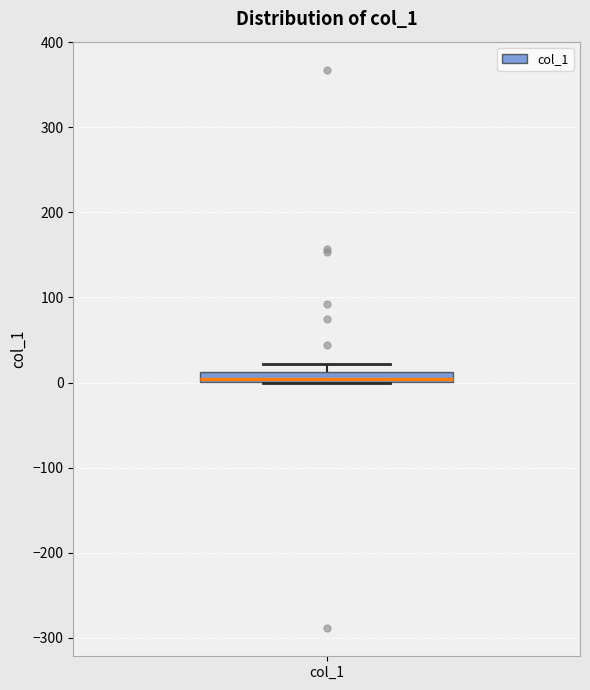

Where is the lower edge of the box for col_1 on the y-axis? The values are not printed on the chart, so give them approximately, as read against the axis.

0